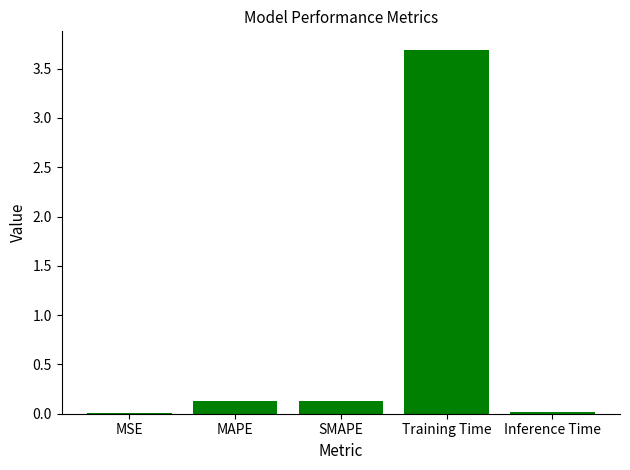

The chart shows a value of 0.0 at MSE. True or false?

True